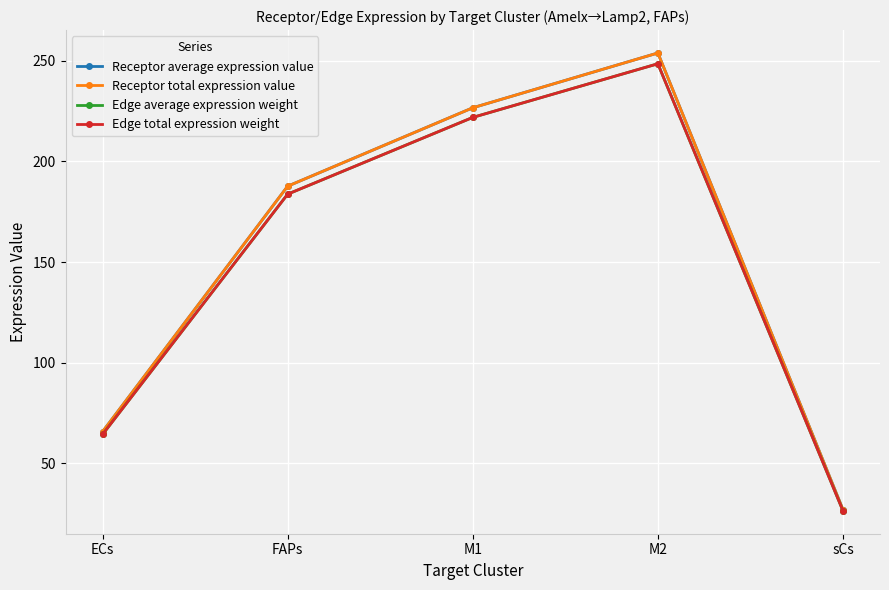

Read the Edge total expression weight value at M2.

248.5